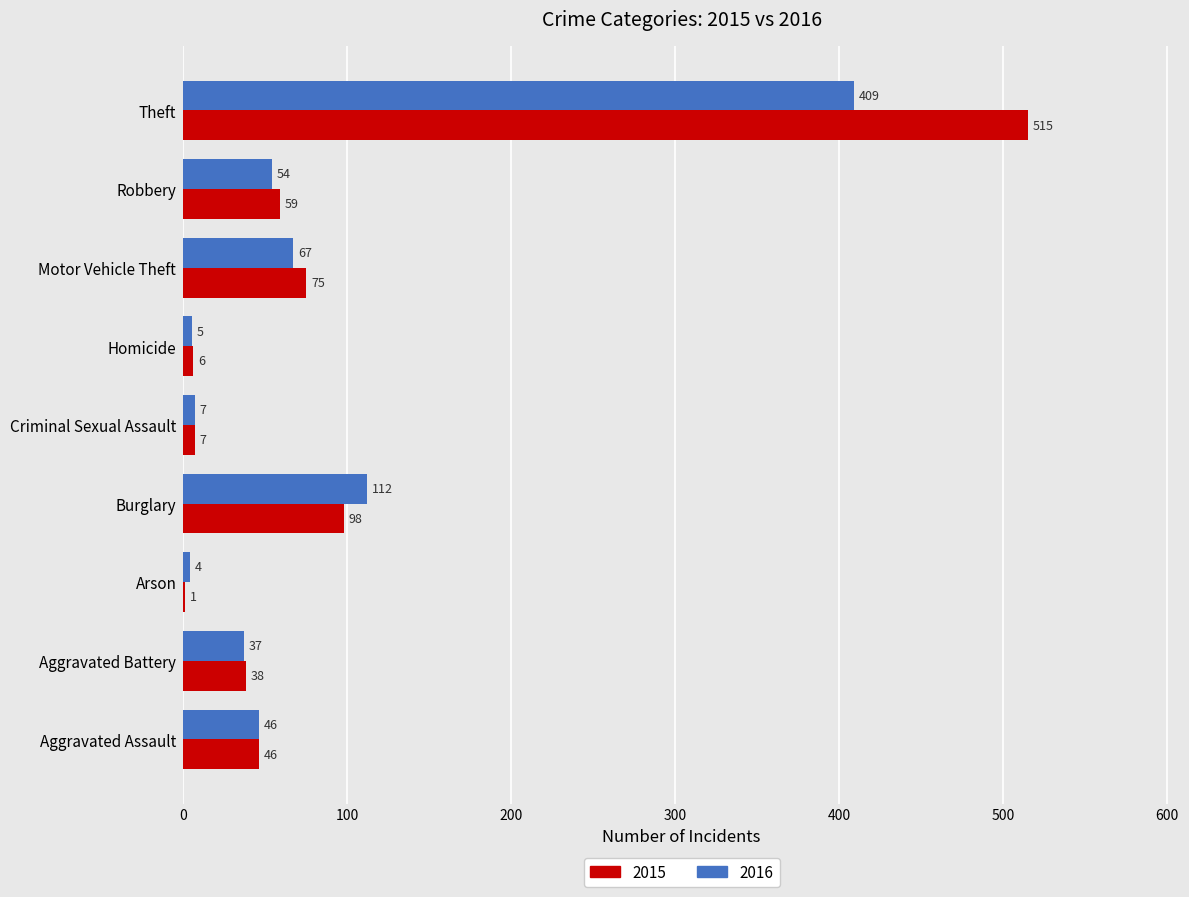

Which category has the highest value across all series?

Theft